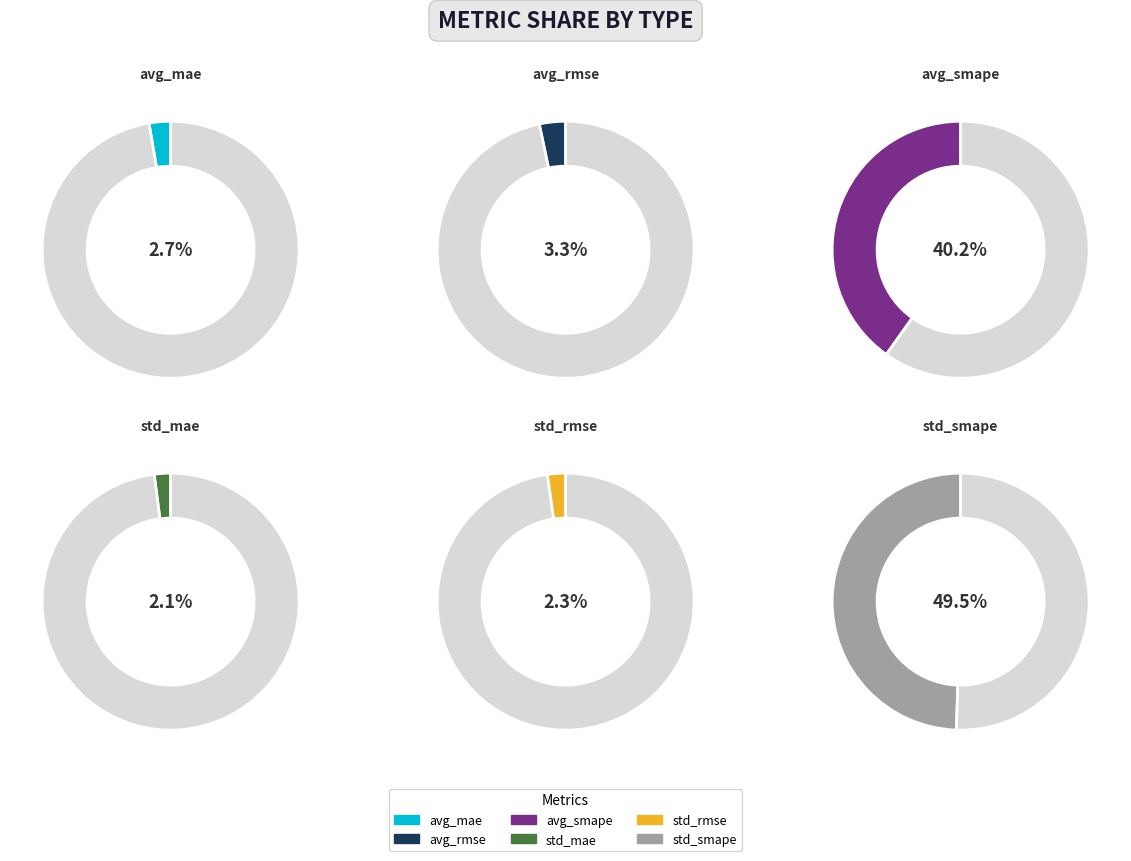

Rank the categories by value from highest to lowest.

std_smape, avg_smape, avg_rmse, avg_mae, std_rmse, std_mae